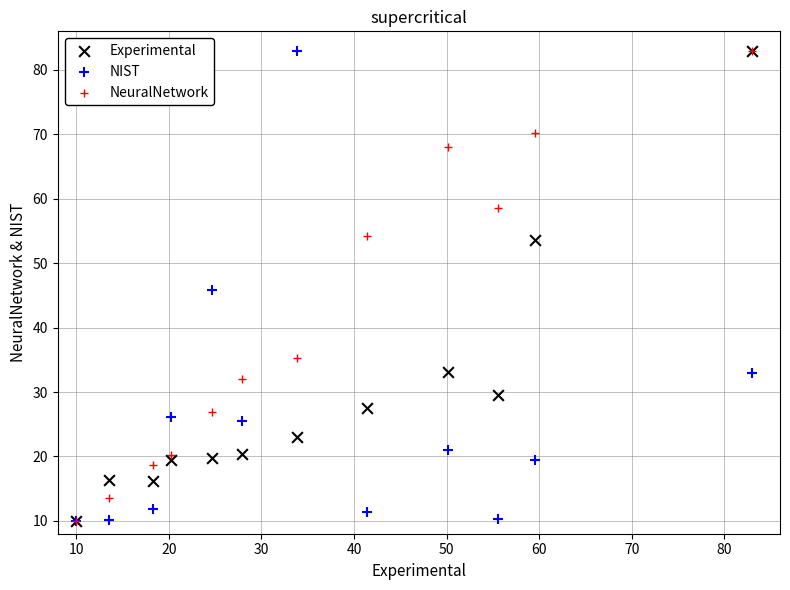

What are all the series names shown in the legend?

Experimental, NIST, NeuralNetwork